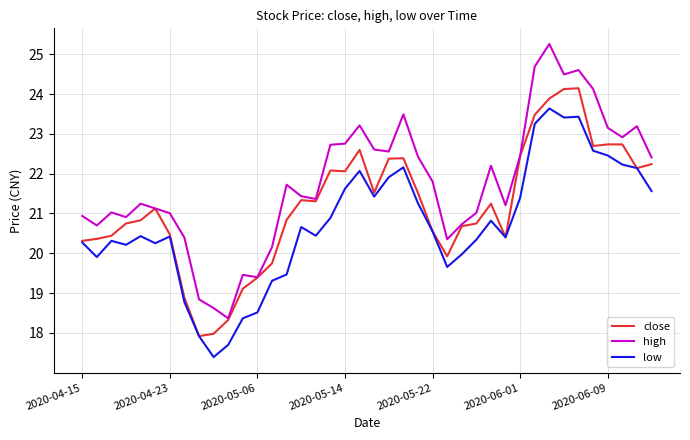

Which series has the largest range (max minus min)?

high